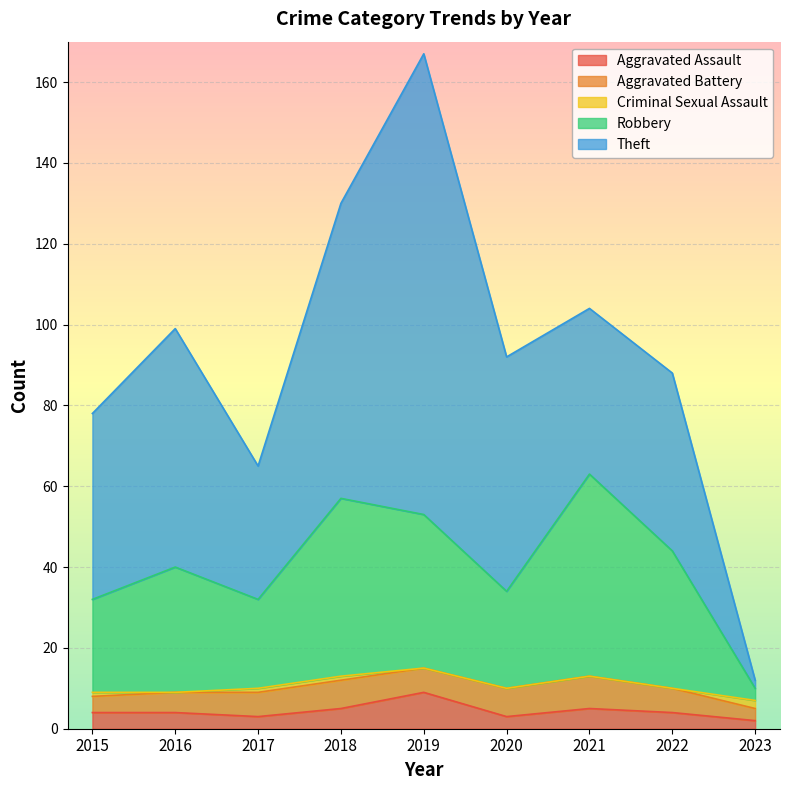

Read the Robbery value at 2020.

24